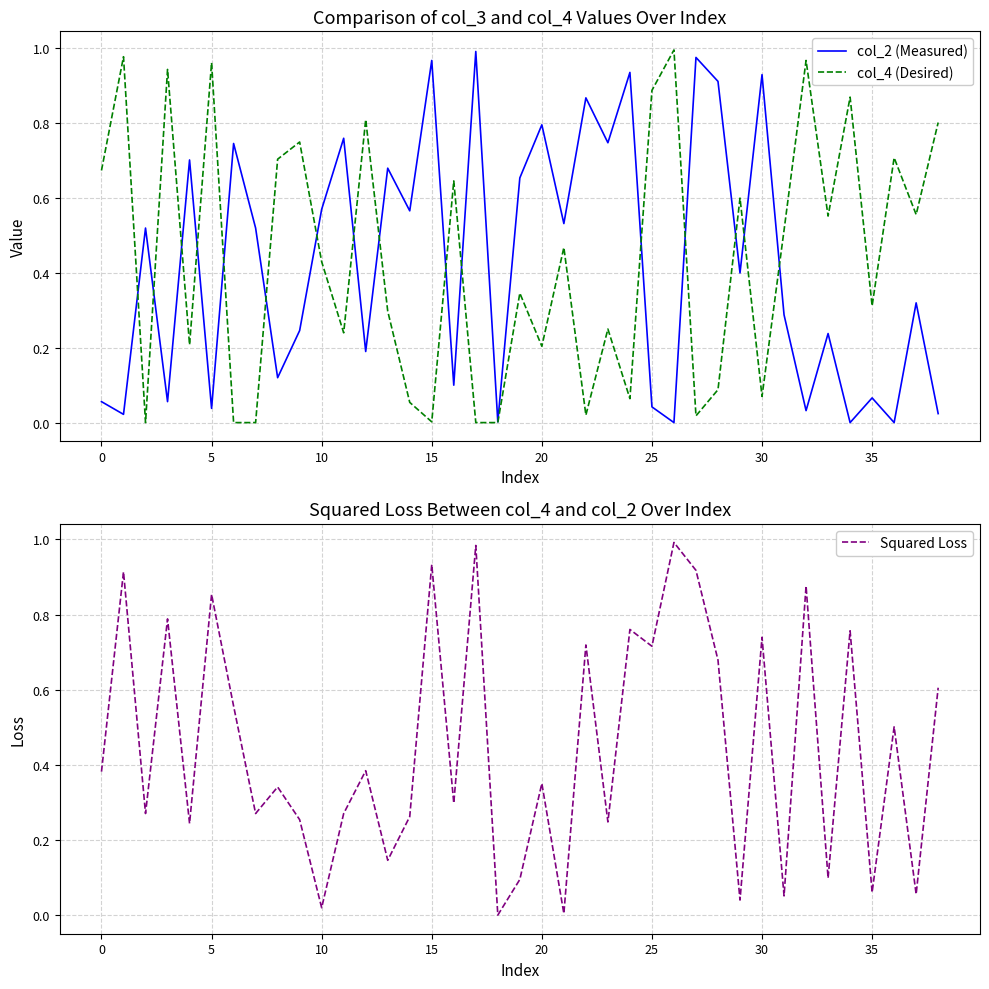

Is it true that col_2 (Measured) equals 0.2 at 20?

False